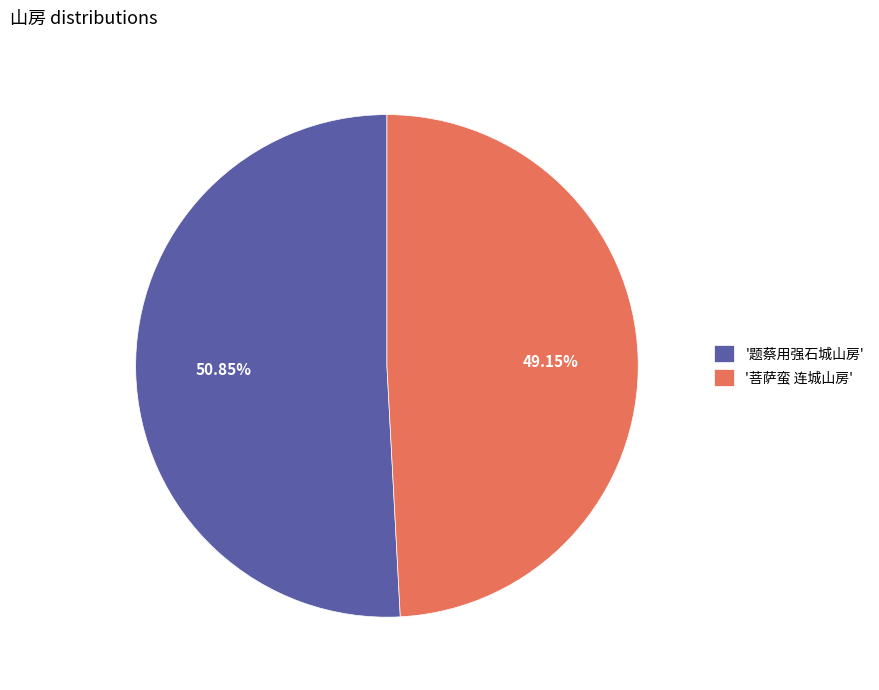

To the nearest percent, what is the average slice percentage?

50%